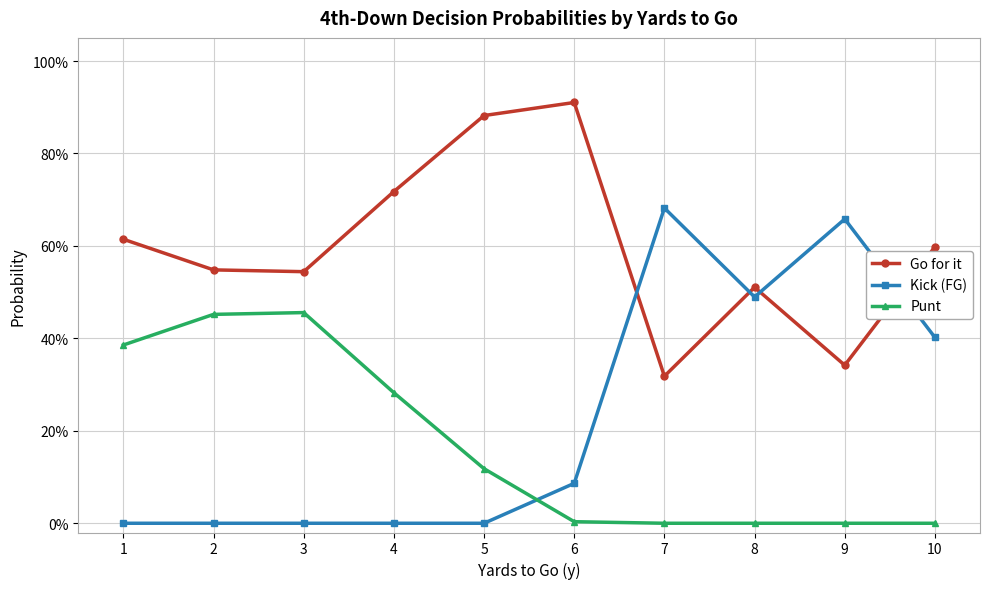

True or false: Kick (FG) has more than 0 points higher than both neighbors.

True